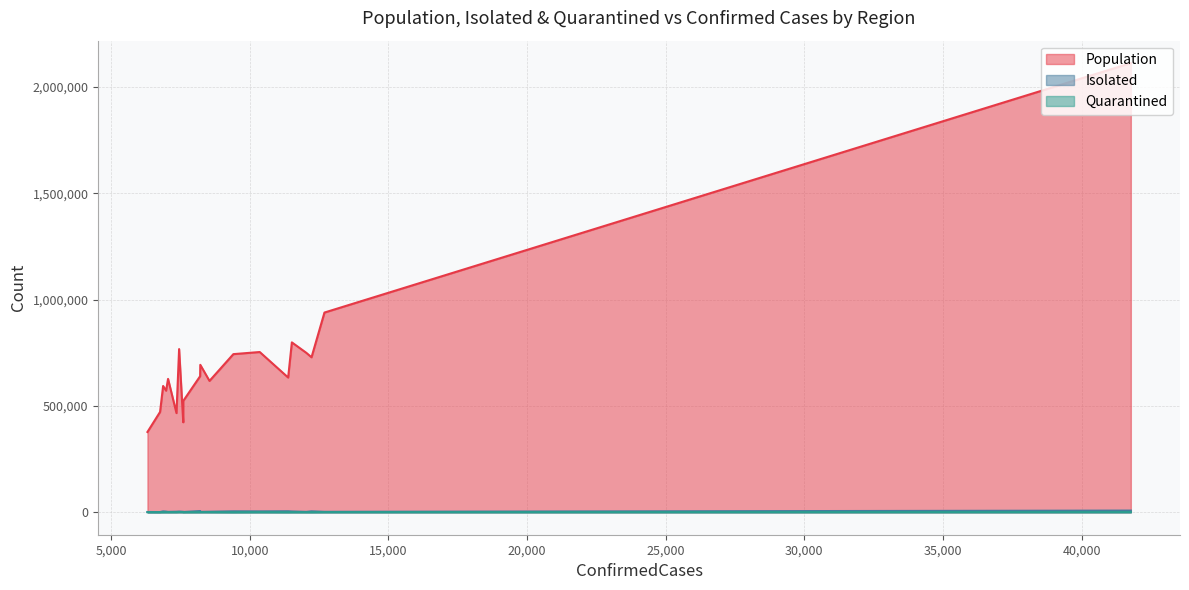

What is the sum of all Population values?

14235473